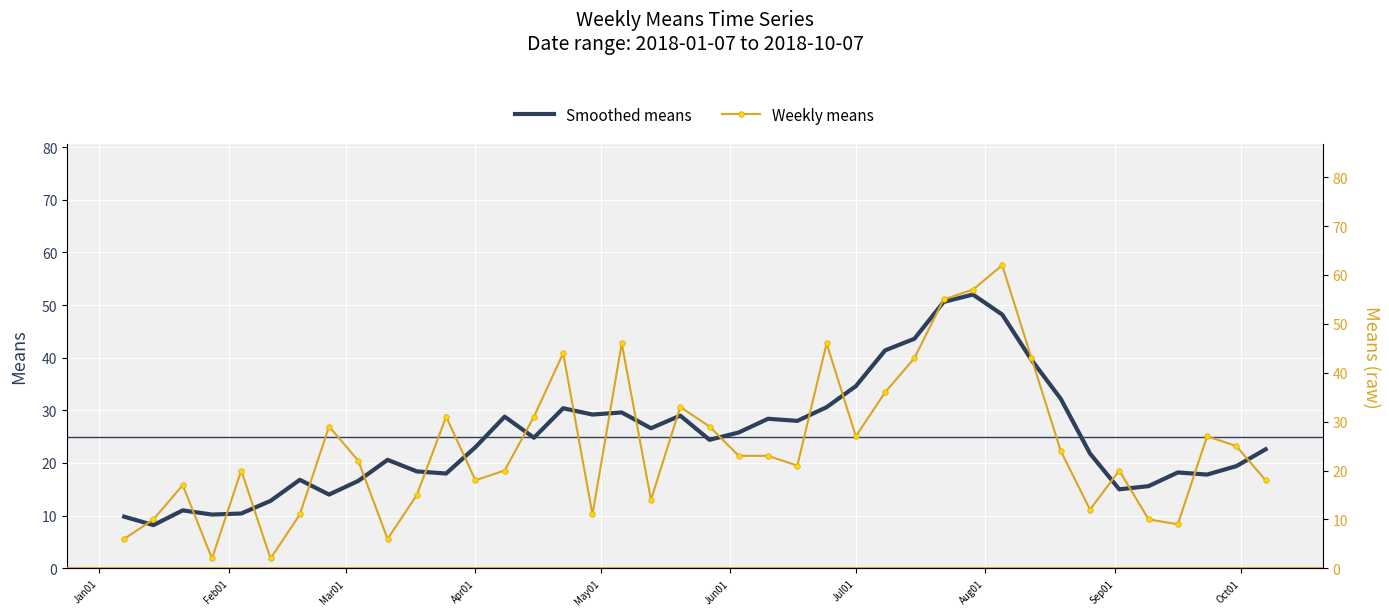

What is the lowest value of the Smoothed means series?

8.2